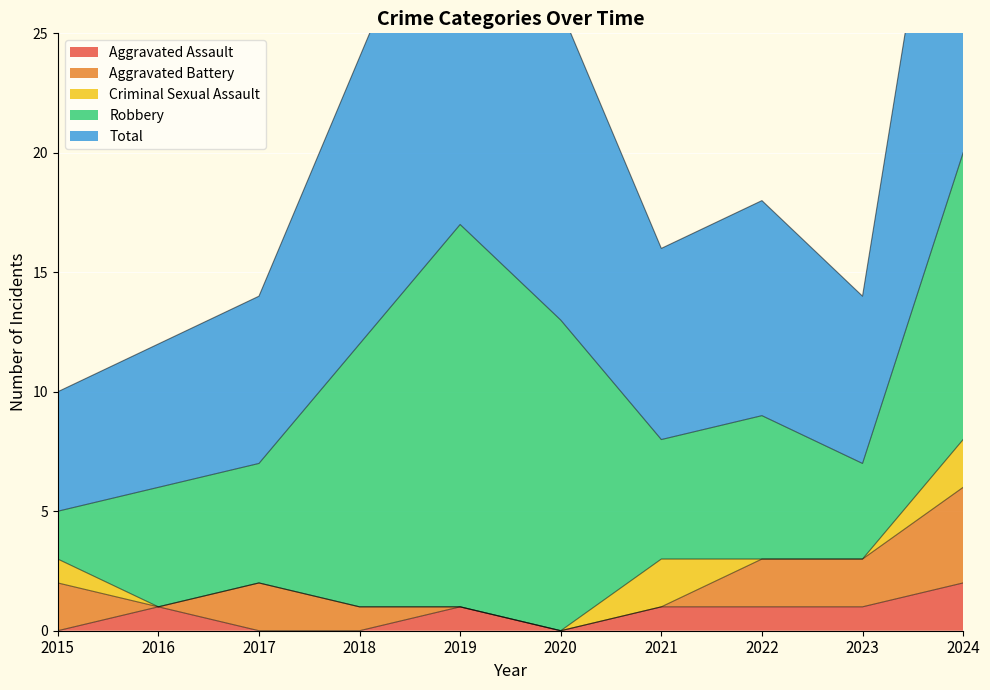

Is it true that Total equals 6 at 2016?

True